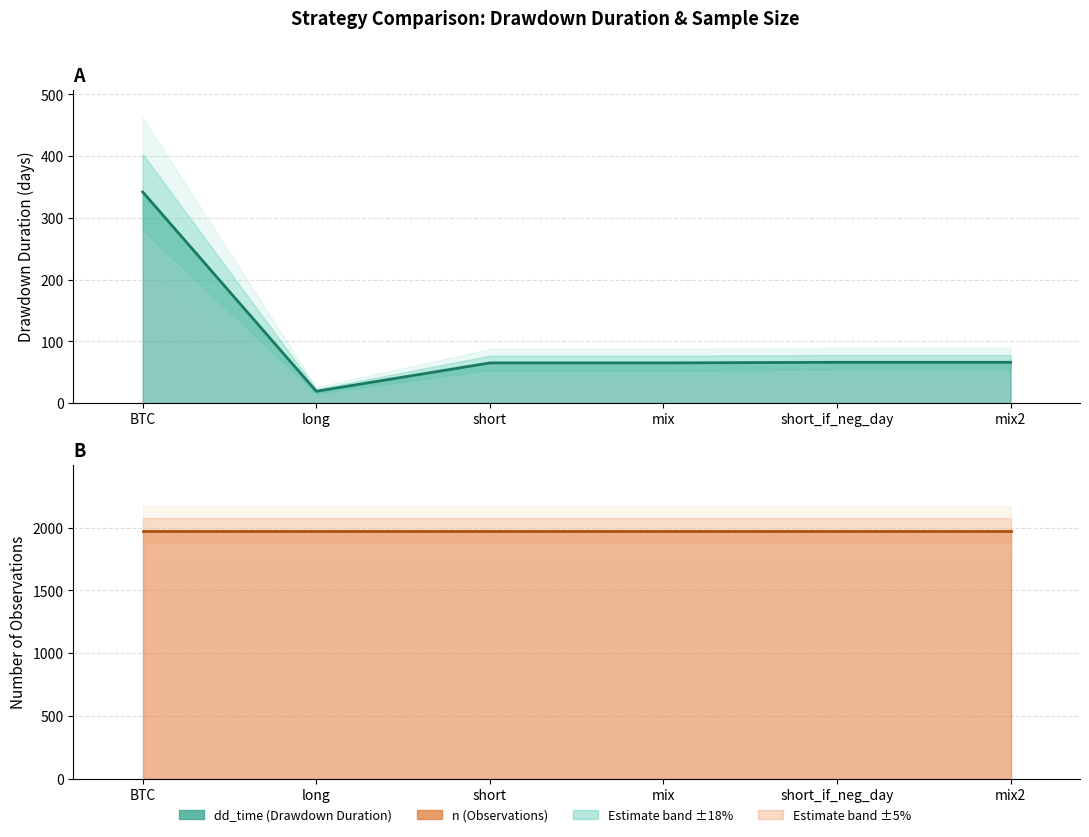

What position from the right is BTC?

6